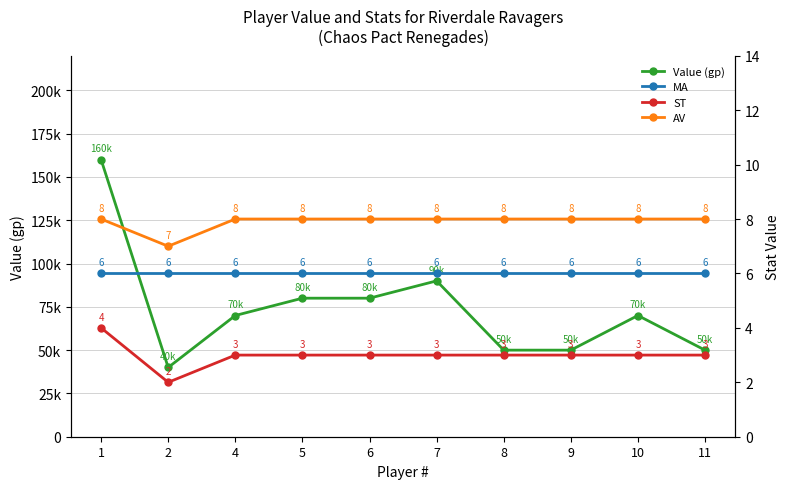

What is the average value of the MA series?

6